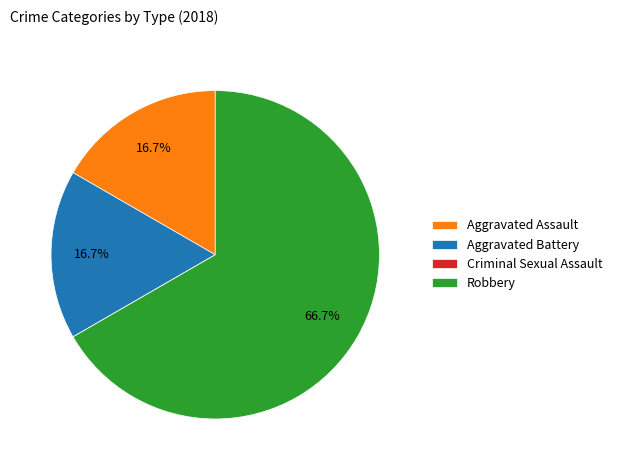

Do Aggravated Battery and Robbery together represent more than half of the pie?

Yes